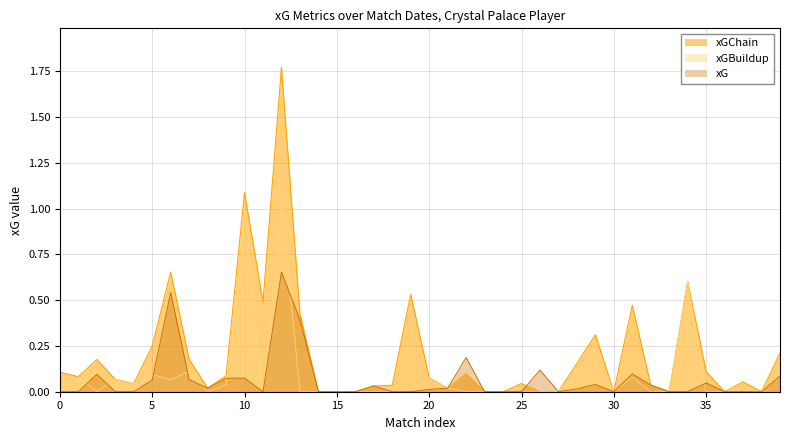

Which series has the widest spread of values?

xGChain